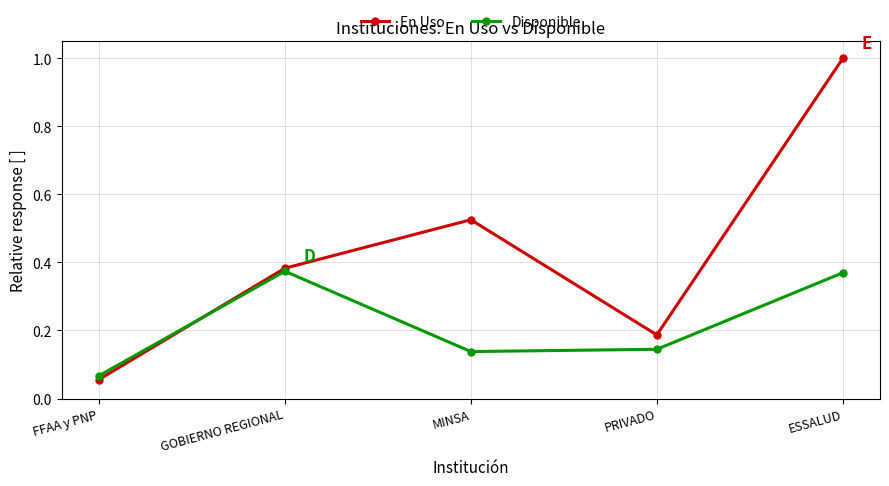

At which category does En Uso reach its first local peak?

MINSA